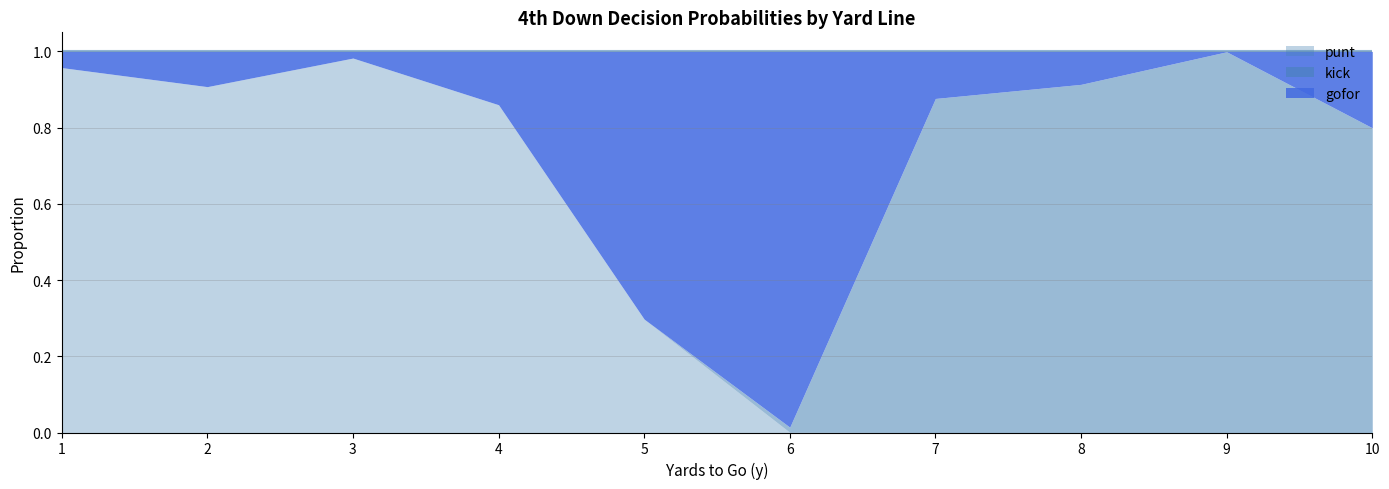

True or false: punt has a value of 1.6 at 3.

False